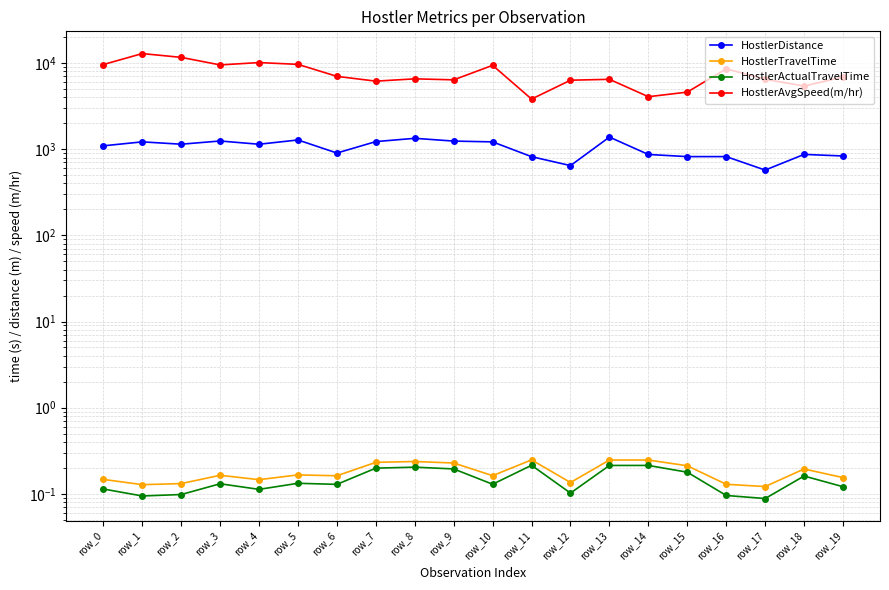

Count the number of data series in this chart.

4